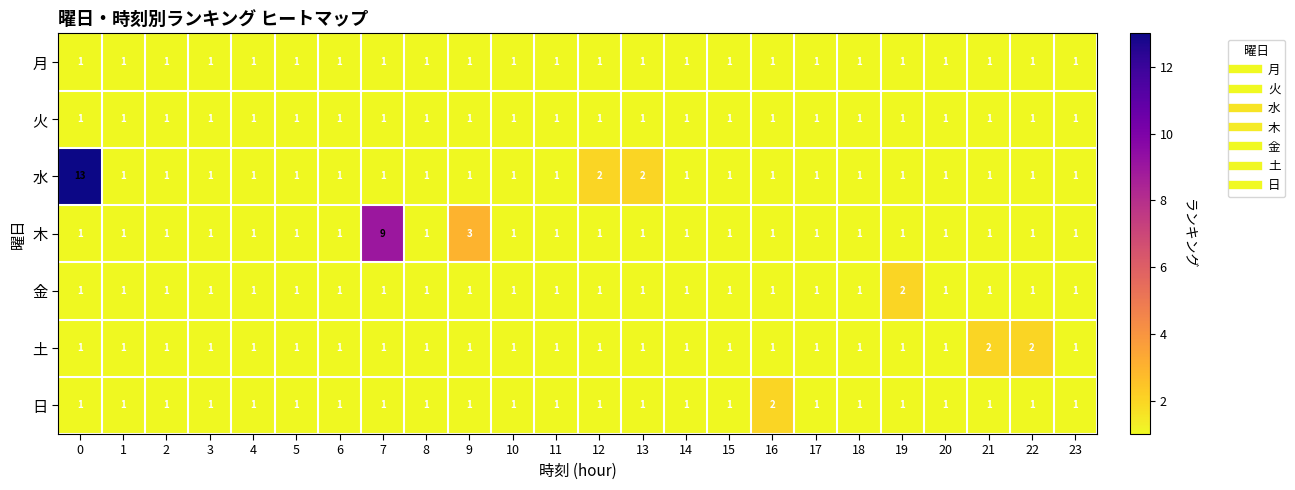

The value of 木 at 1 is 2. True or false?

False